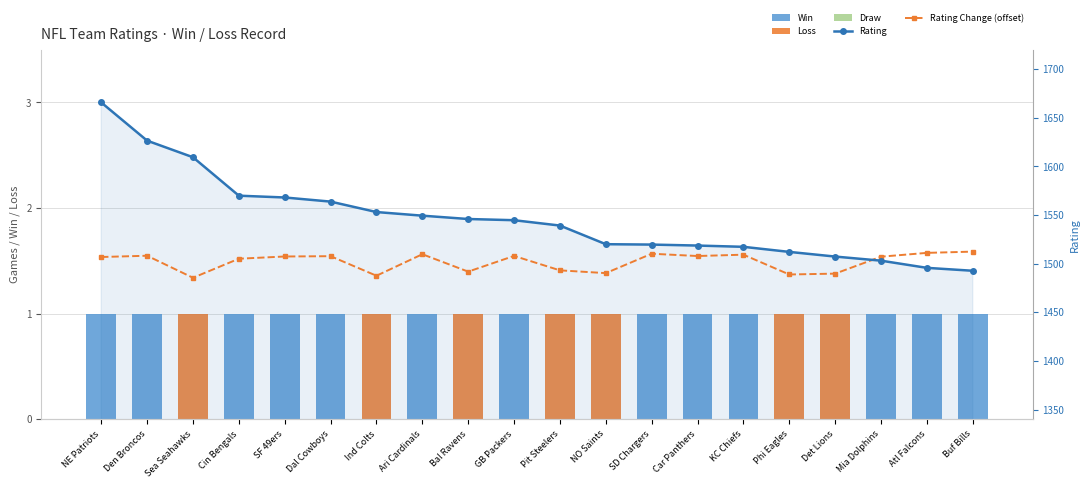

At which category does the chart reach its peak across all series?

NE Patriots